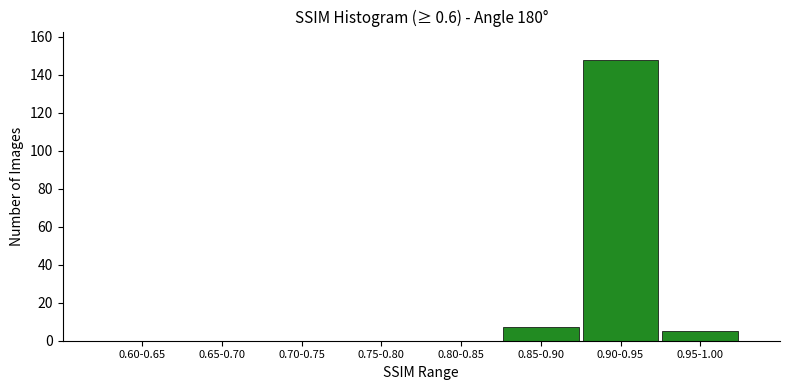

Reading right to left, what are all the values shown in this chart?

0.95-1.00=5	0.90-0.95=148	0.85-0.90=7	0.80-0.85=0	0.75-0.80=0	0.70-0.75=0	0.65-0.70=0	0.60-0.65=0